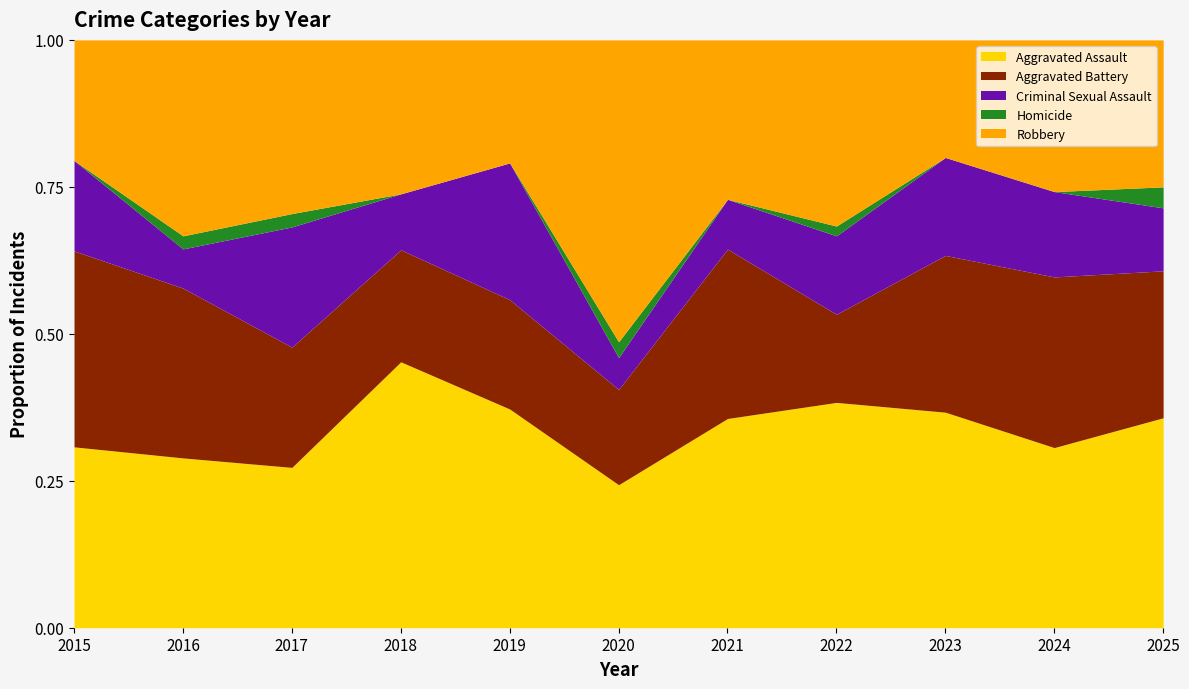

How many categories are shown in the chart?

11